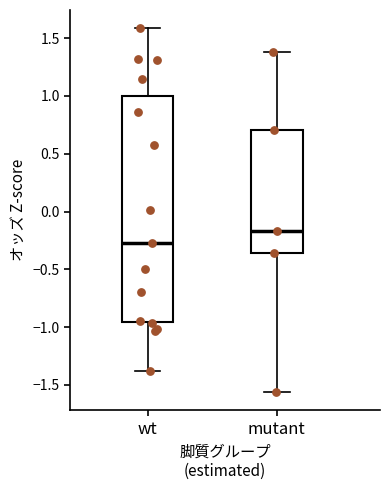

Where does the median line of the box for mutant sit on the y-axis? The values are not printed on the chart, so give them approximately, as read against the axis.

-0.15